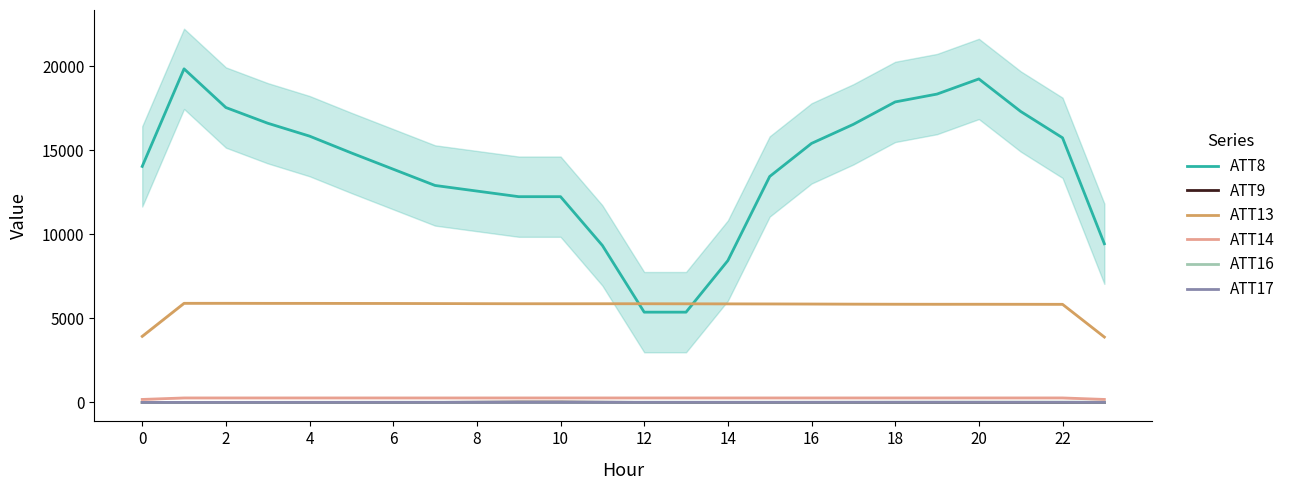

Rank the series by their maximum value, from highest to lowest.

ATT8, ATT13, ATT14, ATT9, ATT16, ATT17